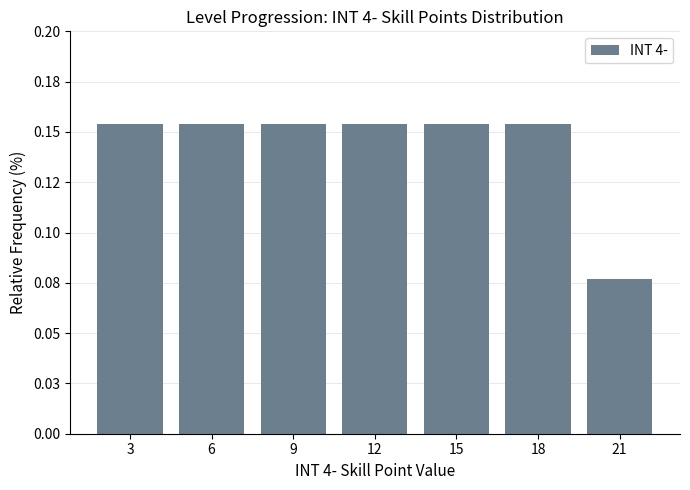

Does the chart contain any negative values?

No